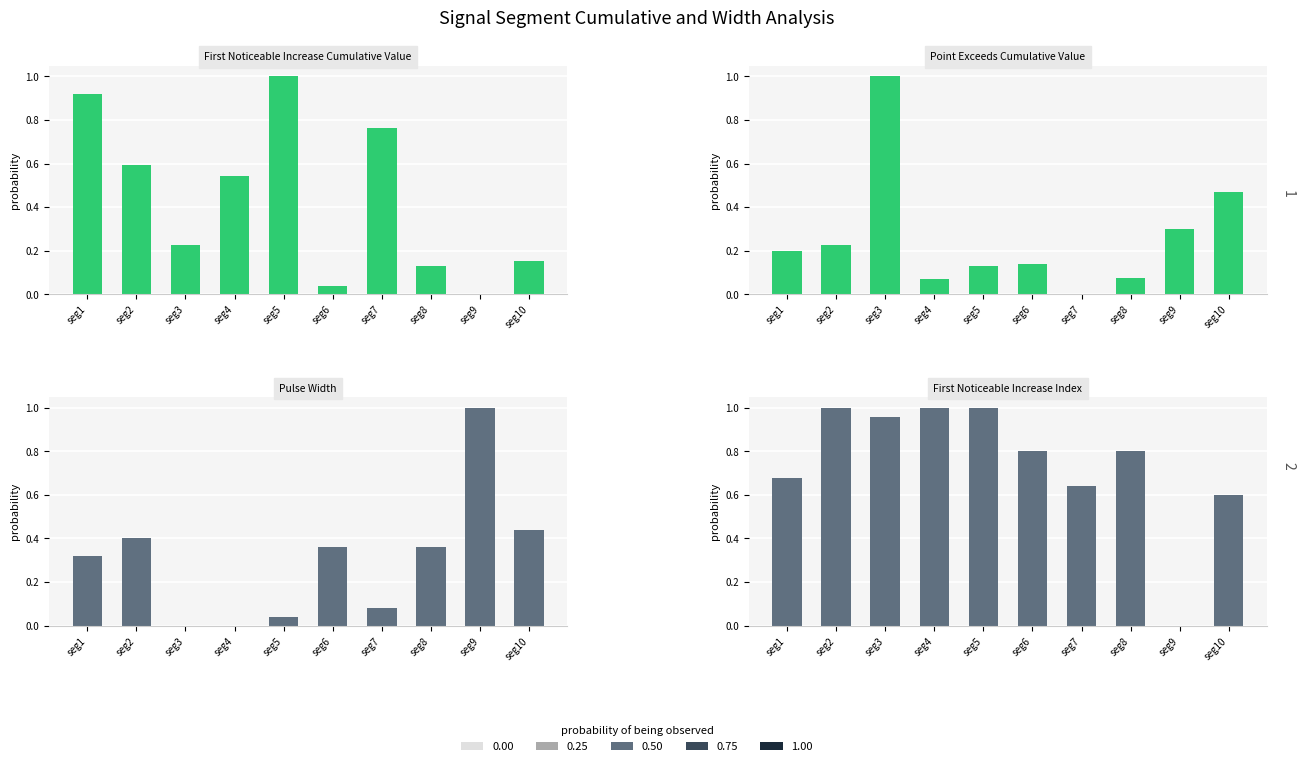

Which series has the largest total across all categories?

First_Noticeable_Increase_Index